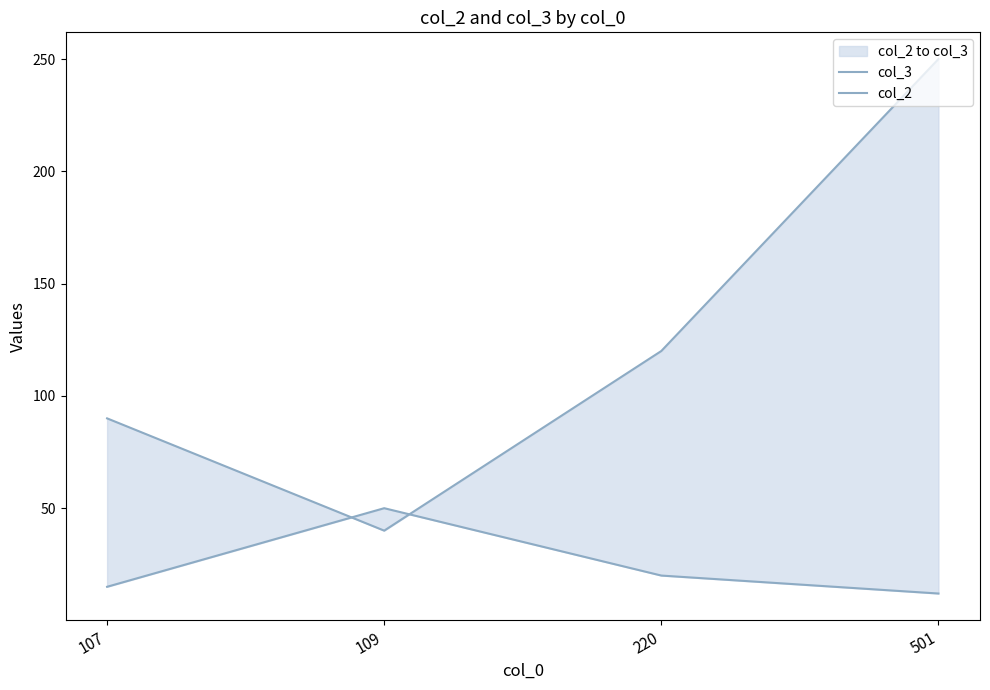

Where does the col_2 series first go above 20?

109